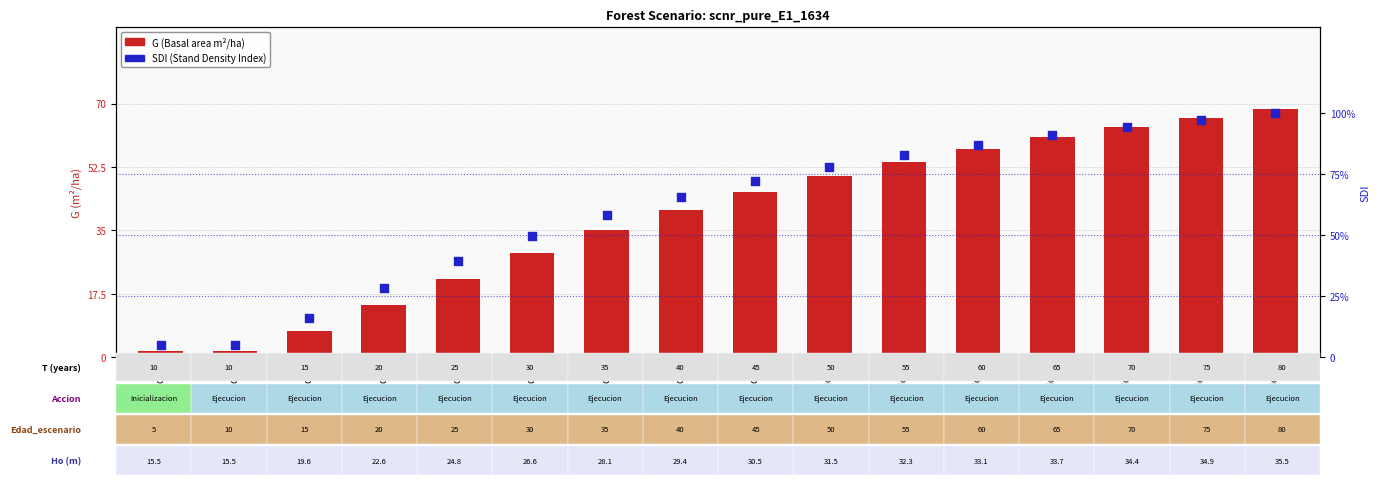

Which series has the largest total across all categories?

SDI